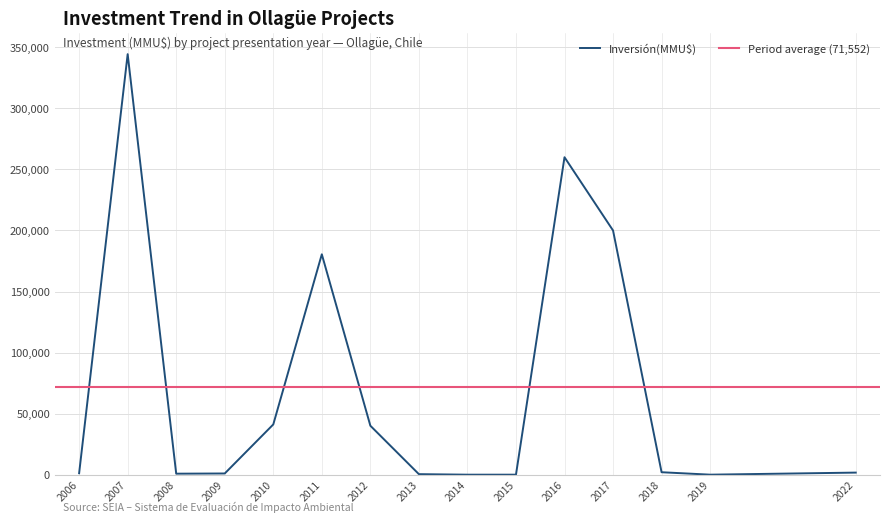

What is the maximum value shown in the chart?

343000.0